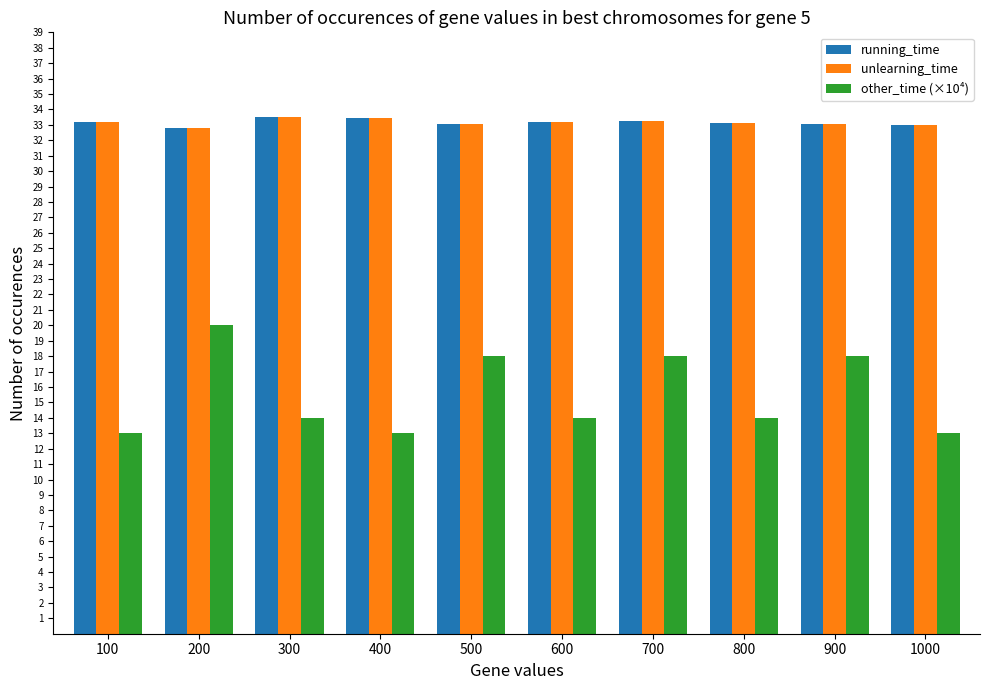

The other_time (×10⁴) series shows 14.0 at 600. True or false?

True